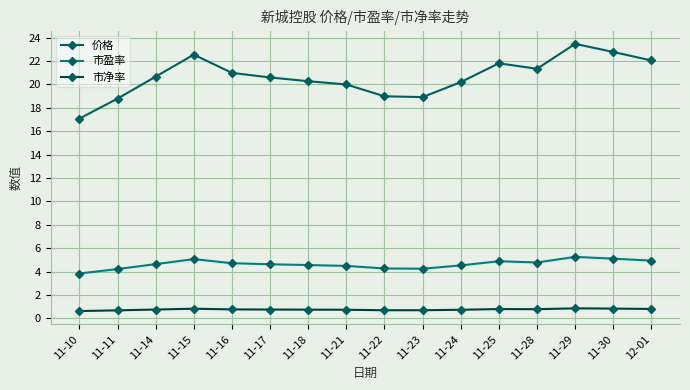

At 11-30, list the series in order from largest to smallest.

价格, 市盈率, 市净率